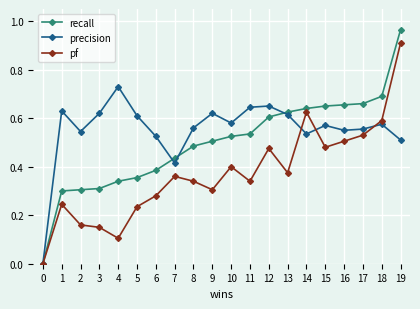

Count the number of categories in the chart.

20